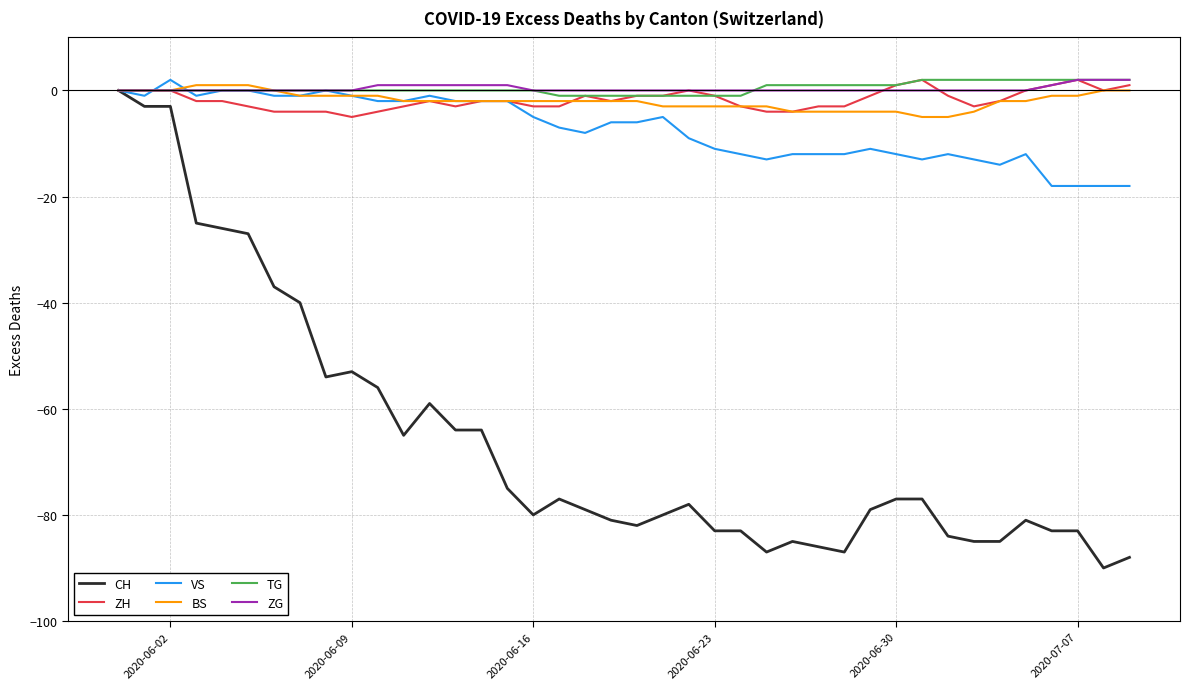

Which series has the widest spread of values?

CH